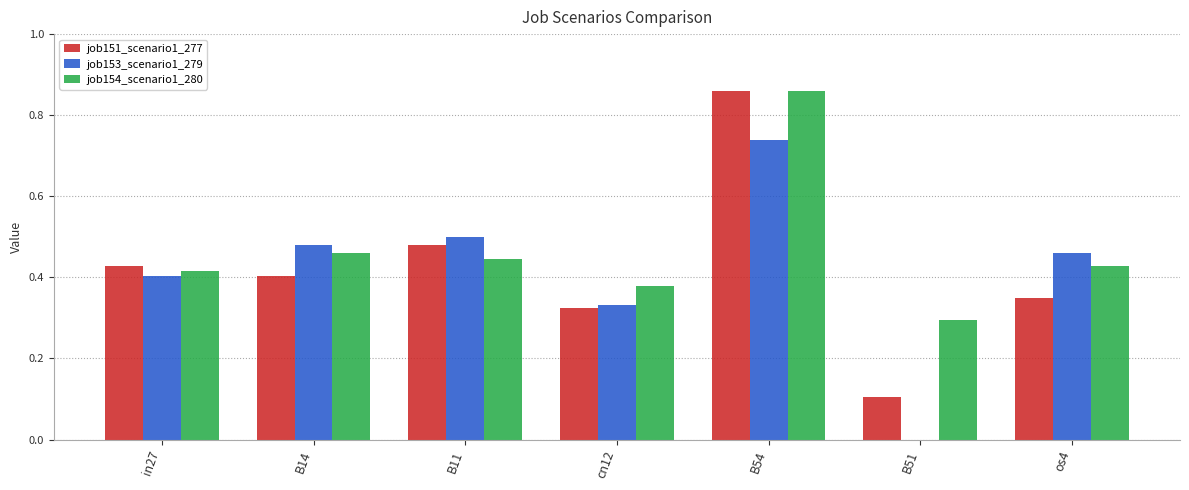

What is the sum of all job151_scenario1_277 values?

2.9